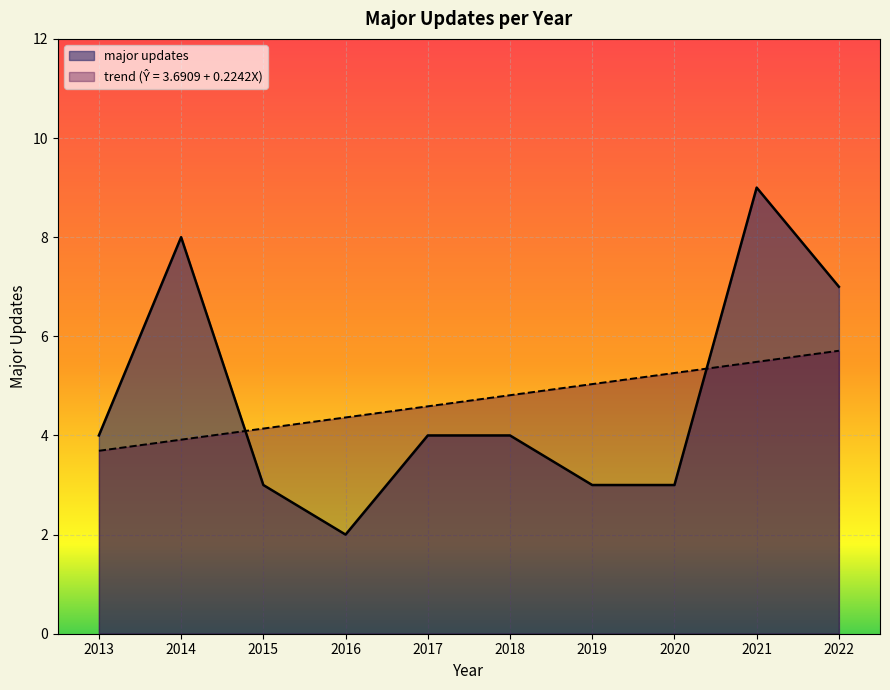

What value does the major updates series have at 2014?

8.0